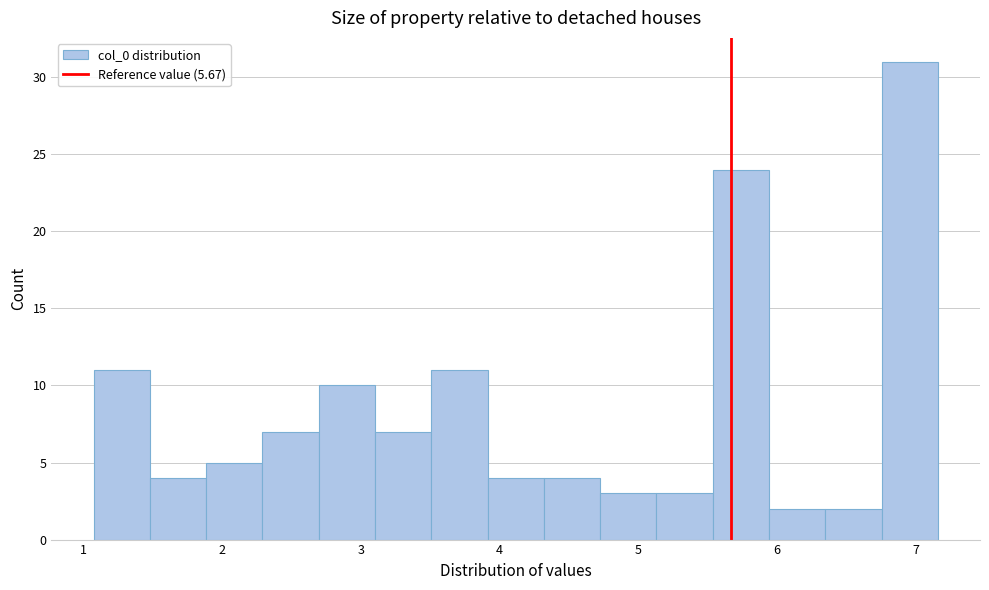

Which range on the x-axis has the tallest bar?

6.8 to 7.2